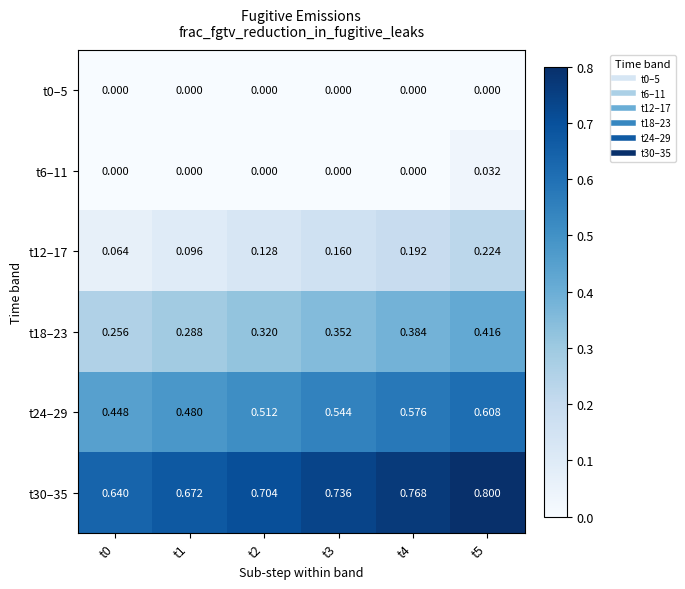

Is the value of t18–23 at t5 greater than the value of t6–11 at t1?

Yes